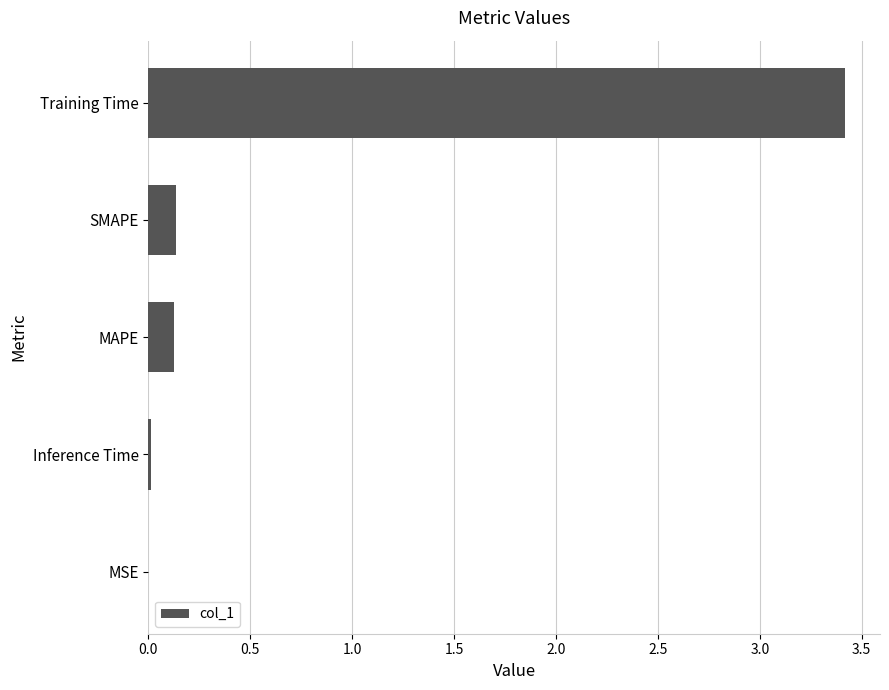

At which category does the chart reach its peak across all series?

Training Time